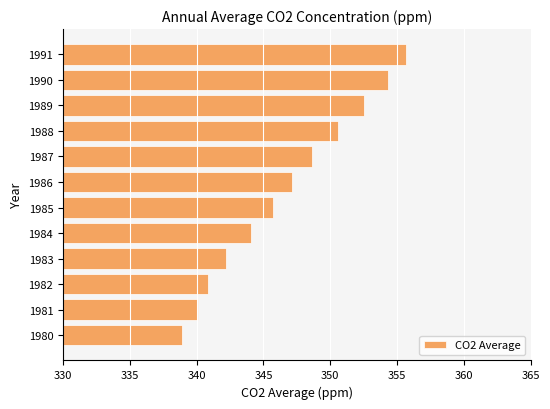

What is the average value?

346.7